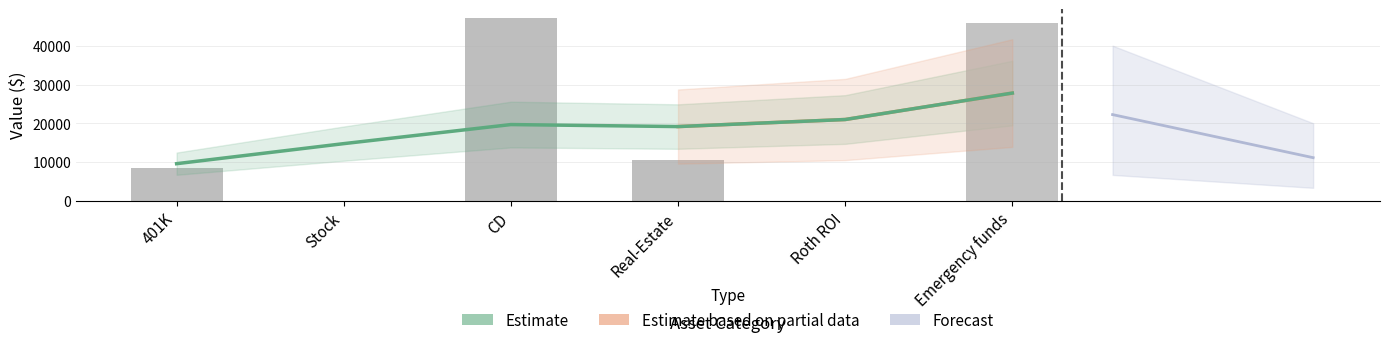

Read the value at Real-Estate, to the nearest 100.

10500